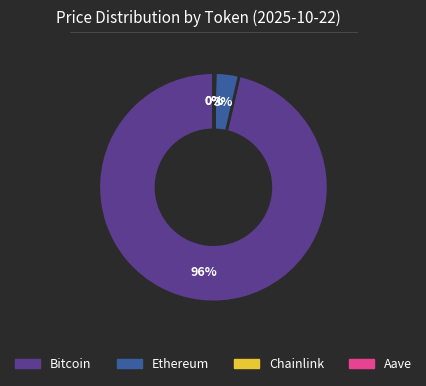

What is the majority slice?

Bitcoin